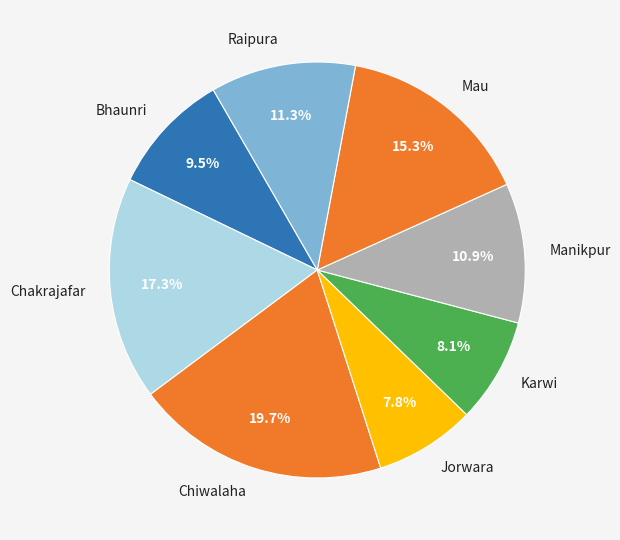

How many slices are in this pie chart?

8